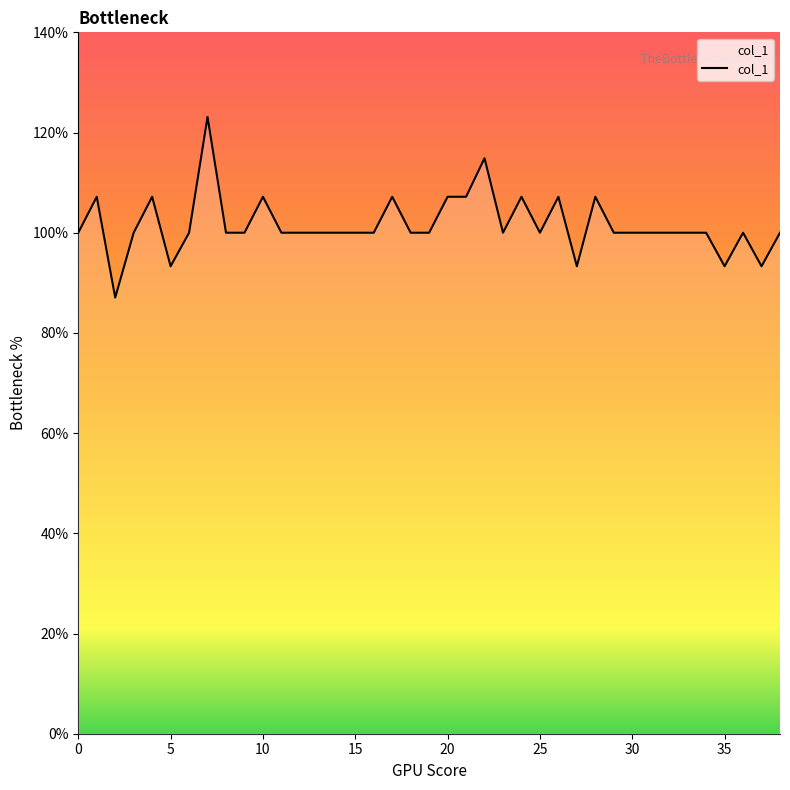

Does the chart have visible grid lines?

No